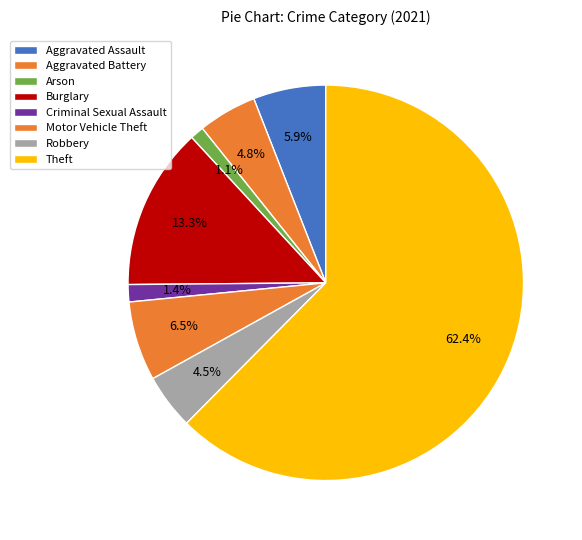

To the nearest percent, what is the average slice percentage?

12%